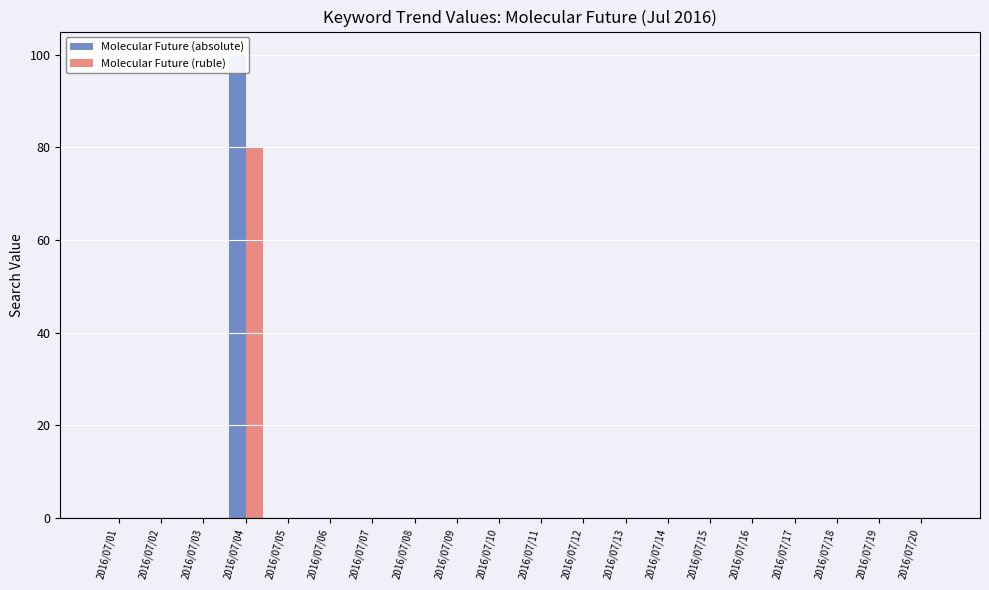

How many bars are there in each group?

2